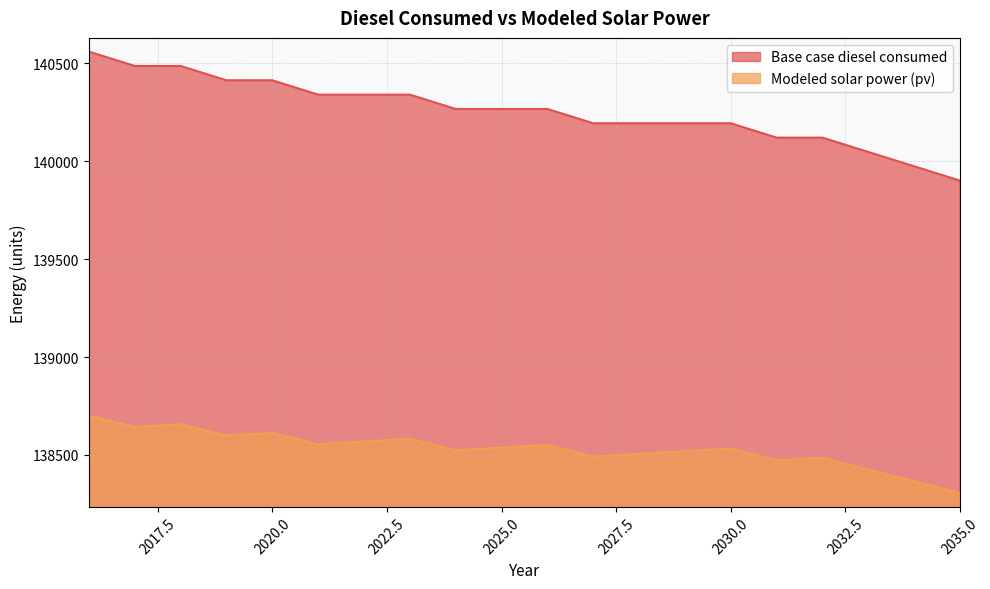

How many data points in Base case diesel consumed are less than 140267?

9